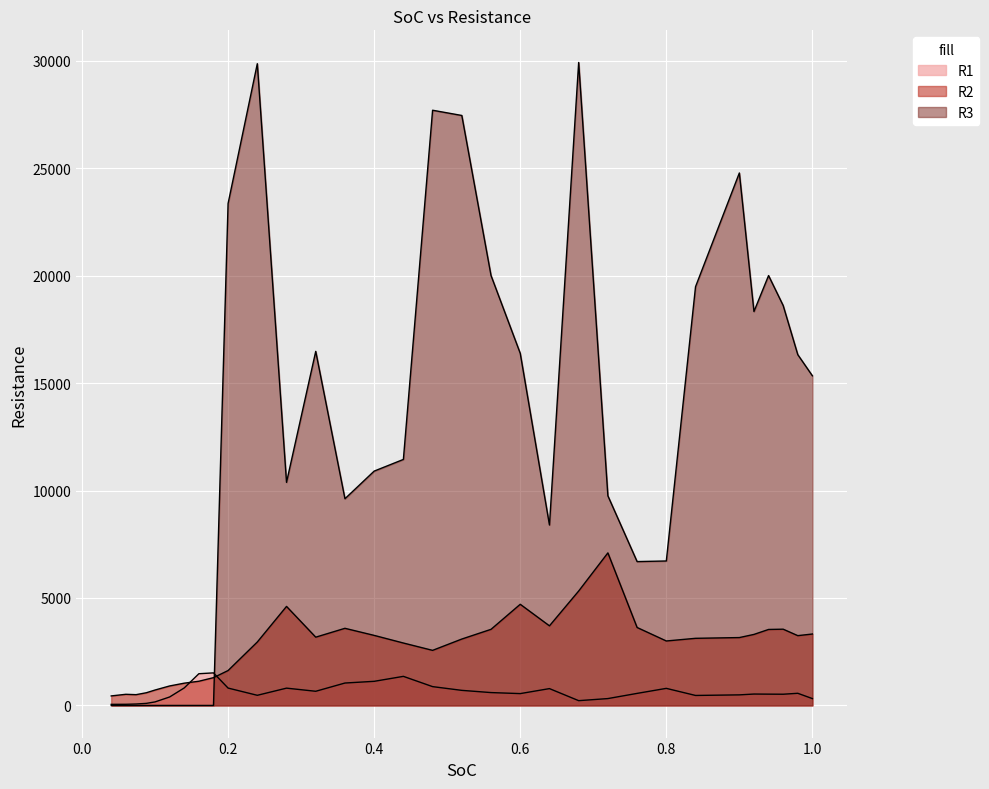

What is the label of the 17th point from the right?

0.48